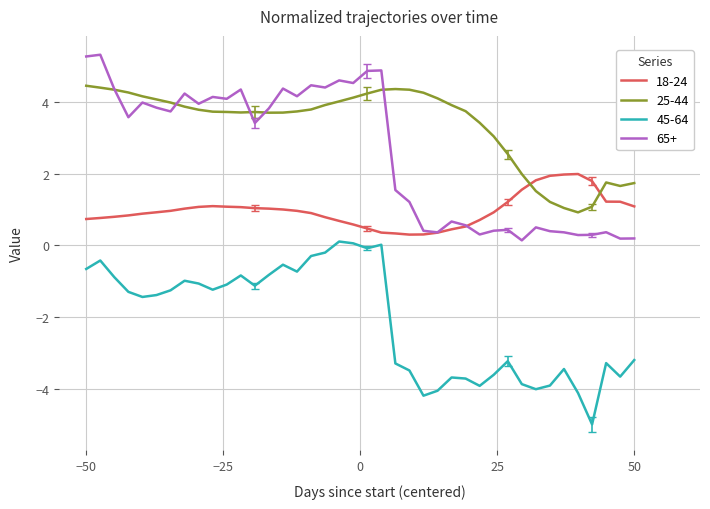

Which series has the largest total across all categories?

25-44